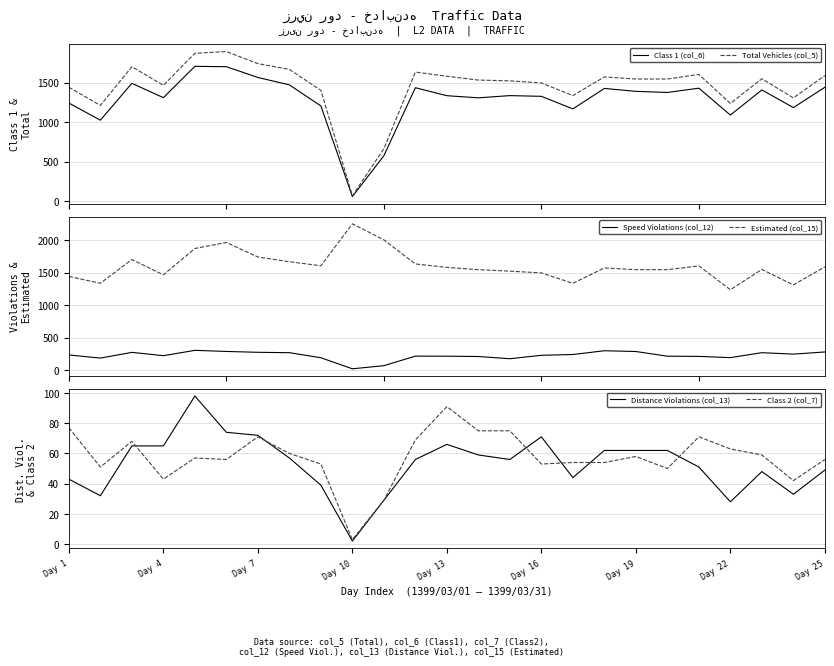

True or false: Estimated (col_15) and Speed Violations (col_12) intersect in this chart.

False